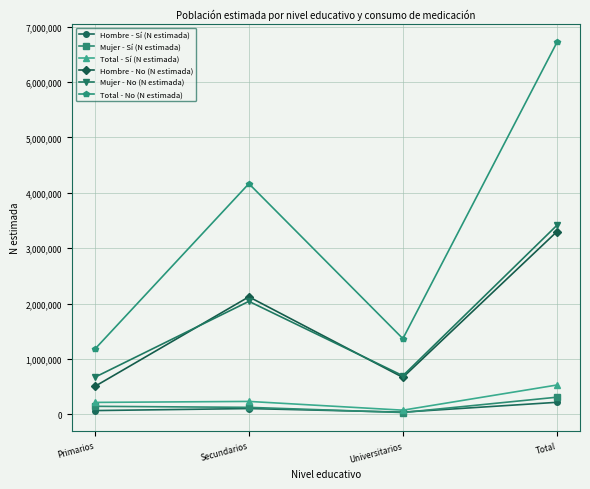

Where is Hombre - No (N estimada) nearest to the value 1903511?

Secundarios